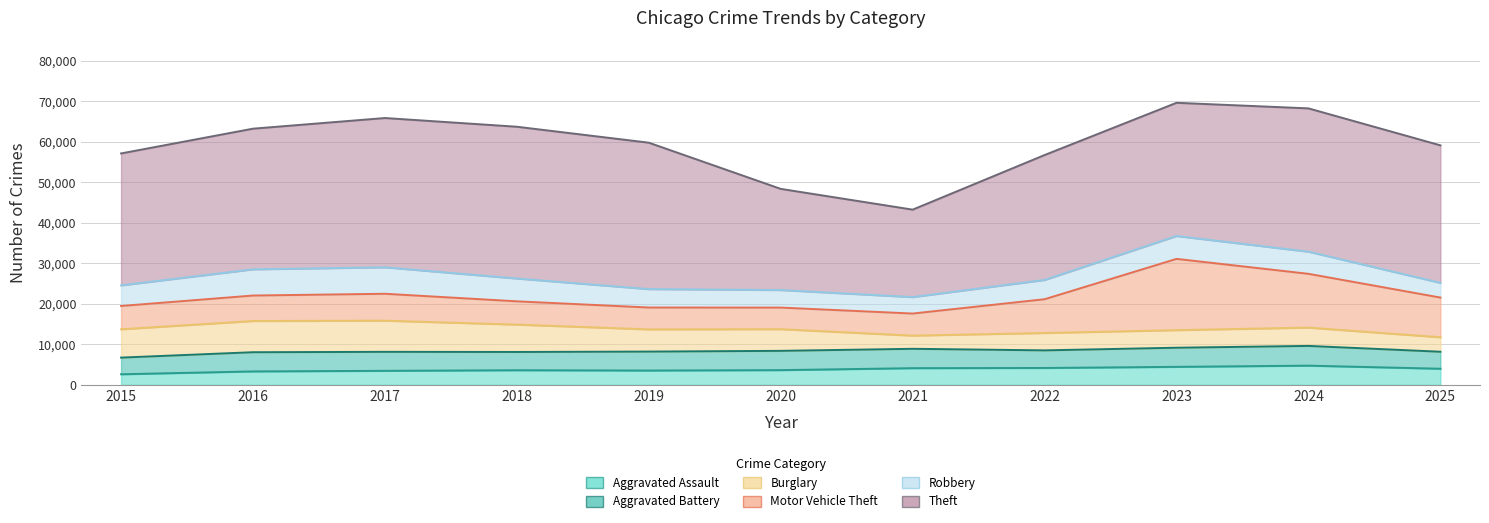

Reading right to left, transcribe all the data shown in this chart.

Aggravated Assault: 2025=3983	2024=4745	2023=4450	2022=4173	2021=4123	2020=3640	2019=3540	2018=3615	2017=3468	2016=3324	2015=2619
Aggravated Battery: 2025=4195	2024=4873	2023=4721	2022=4343	2021=4779	2020=4758	2019=4677	2018=4506	2017=4686	2016=4736	2015=4110
Burglary: 2025=3578	2024=4517	2023=4341	2022=4289	2021=3259	2020=5356	2019=5483	2018=6756	2017=7695	2016=7704	2015=6995
Motor Vehicle Theft: 2025=9796	2024=13278	2023=17589	2022=8341	2021=5447	2020=5325	2019=5395	2018=5747	2017=6640	2016=6290	2015=5749
Robbery: 2025=3620	2024=5463	2023=5646	2022=4751	2021=4059	2020=4328	2019=4546	2018=5628	2017=6530	2016=6461	2015=5087
Theft: 2025=33953	2024=35376	2023=32884	2022=30840	2021=21589	2020=24974	2019=36144	2018=37468	2017=36854	2016=34727	2015=32571